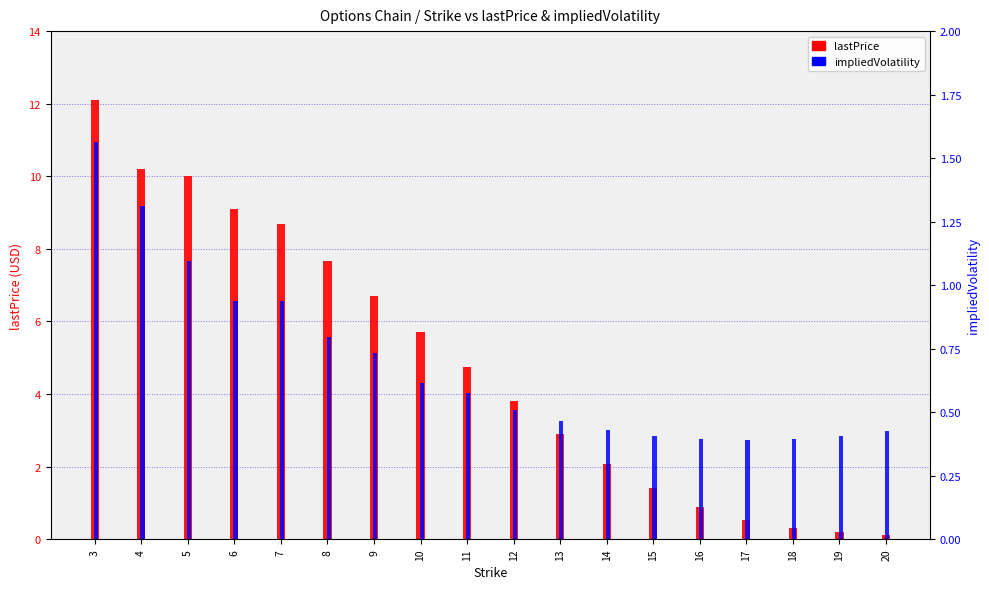

What is the difference between the maximum and minimum values in the lastPrice series?

12.0